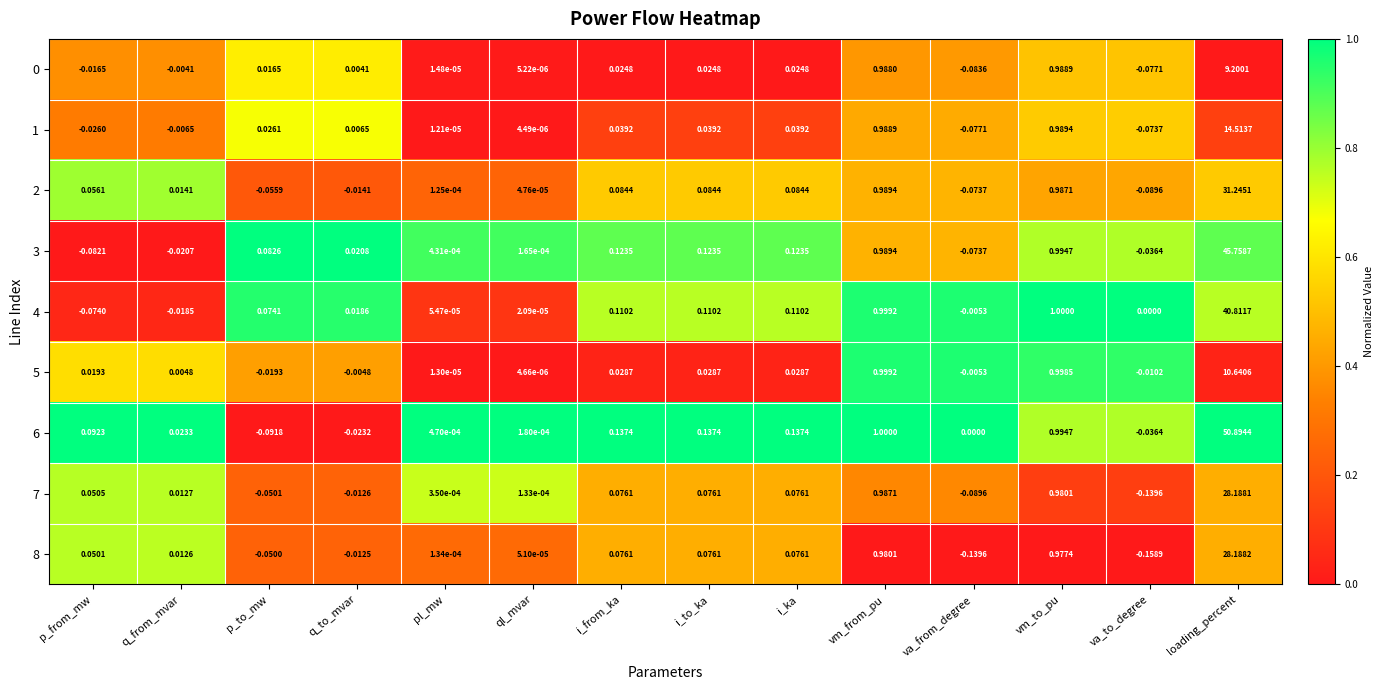

Is the value of 0 at vm_to_pu greater than the value of 2 at va_from_degree?

Yes